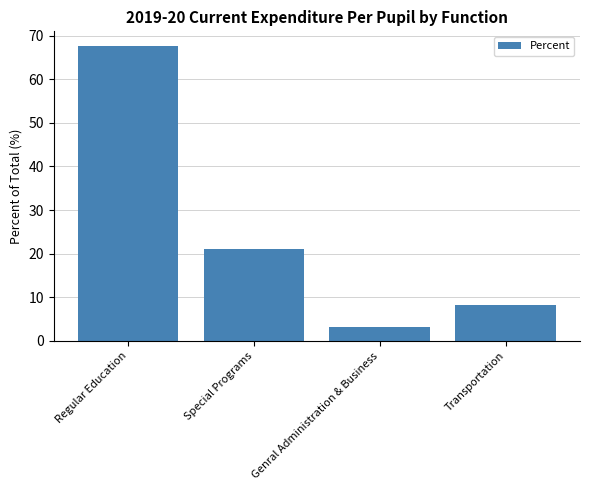

Reading left to right, transcribe all the data shown in this chart.

67.6	21.1	3.1	8.2